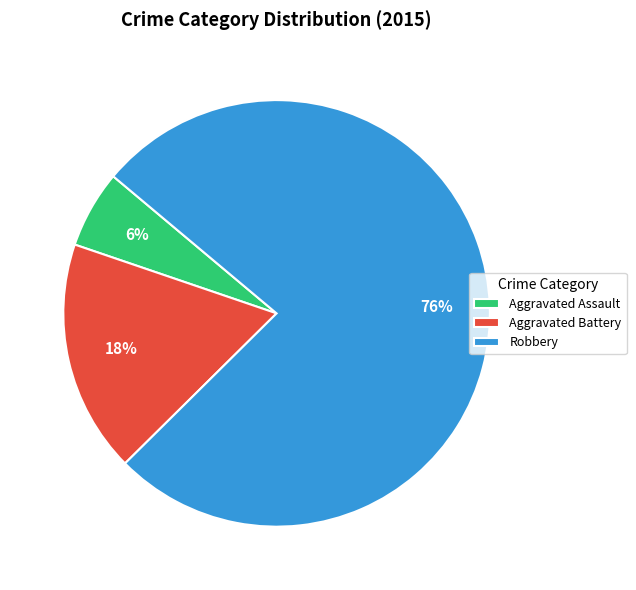

Do Robbery and Aggravated Battery together represent more than half of the pie?

Yes